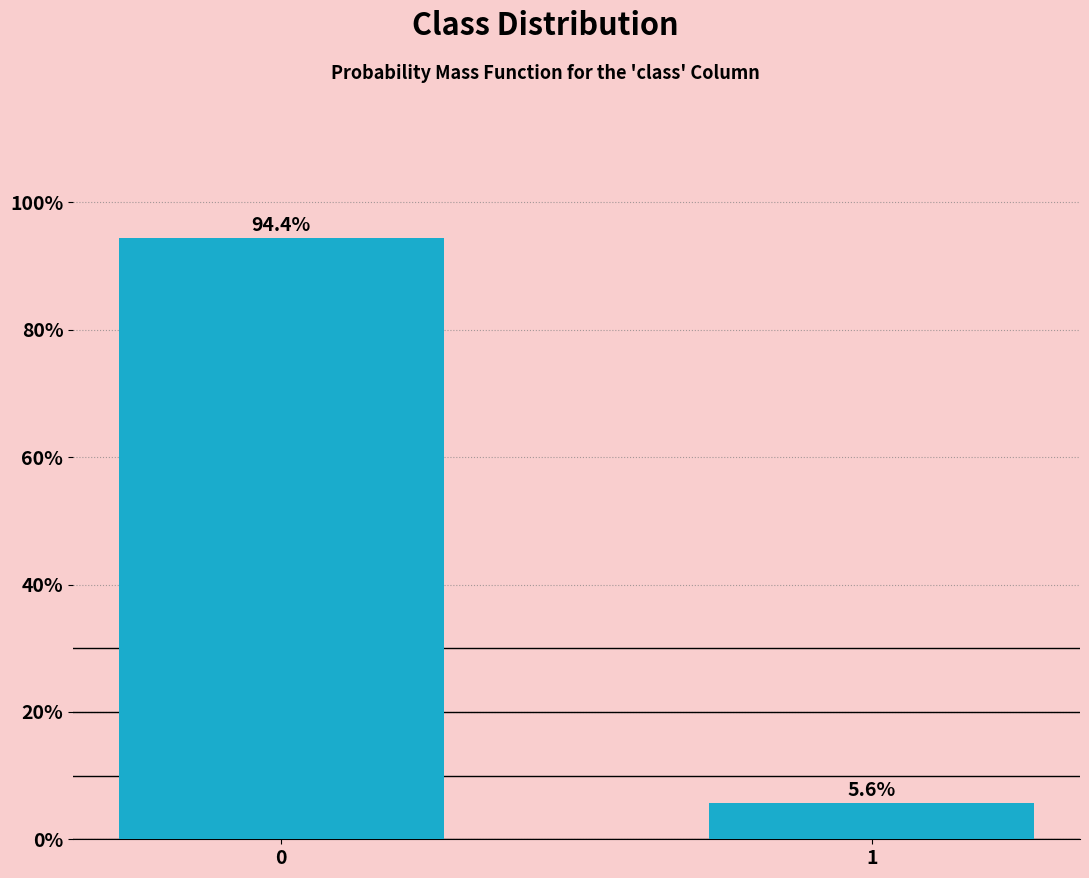

Reading left to right, transcribe all the data shown in this chart.

94.4	5.6